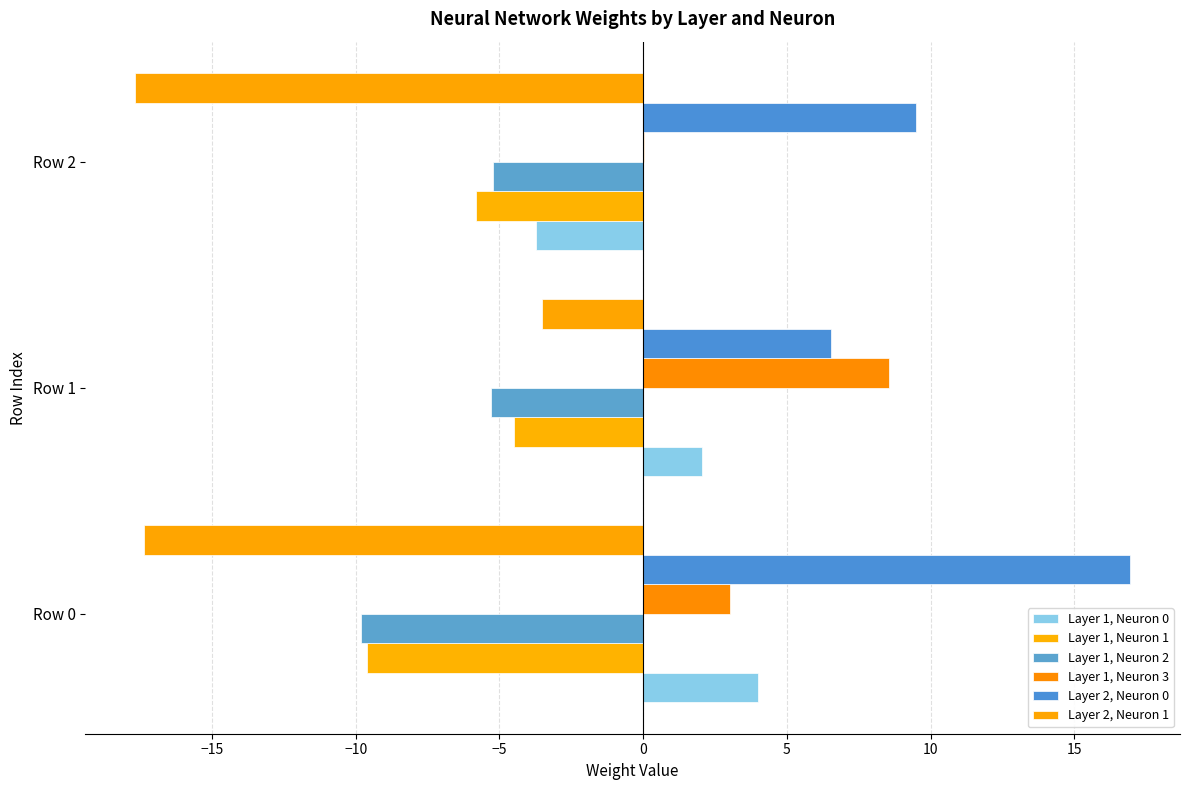

At which label is Layer 2, Neuron 1 closest to -10?

Row 1